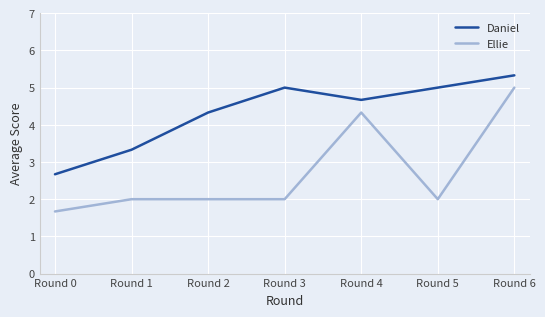

In Daniel, how many points are higher than both neighbors (excluding endpoints)?

1